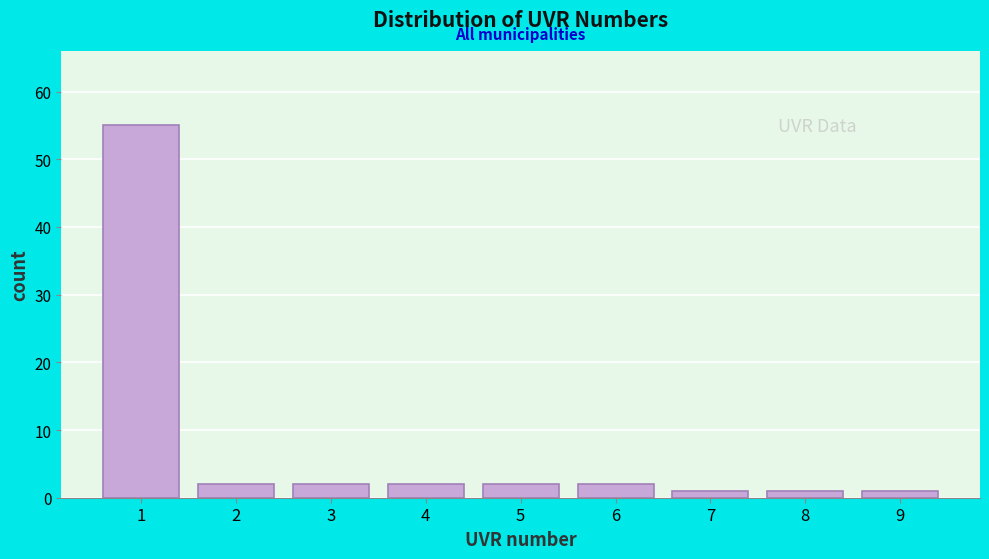

Reading left to right, list all the values displayed in this chart.

55	2	2	2	2	2	1	1	1